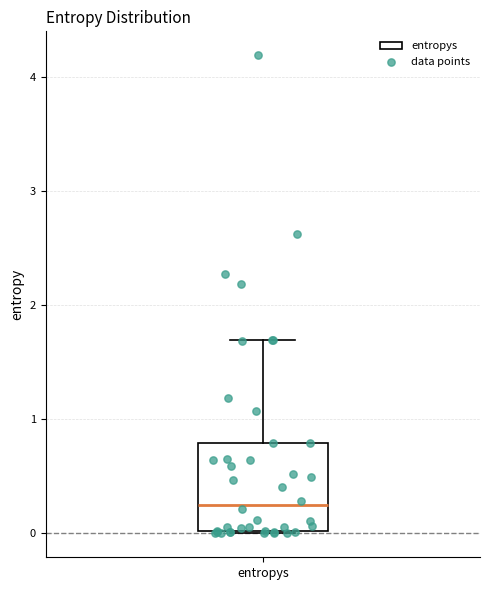

Transcribe this box plot: give where the median line is, the range the box spans, and where the two whiskers end, as read against the y-axis. The values are not printed on the chart, so give them approximately, as read against the axis.

median 0.2, box 0.0 to 0.8, whiskers 0.0 to 1.7